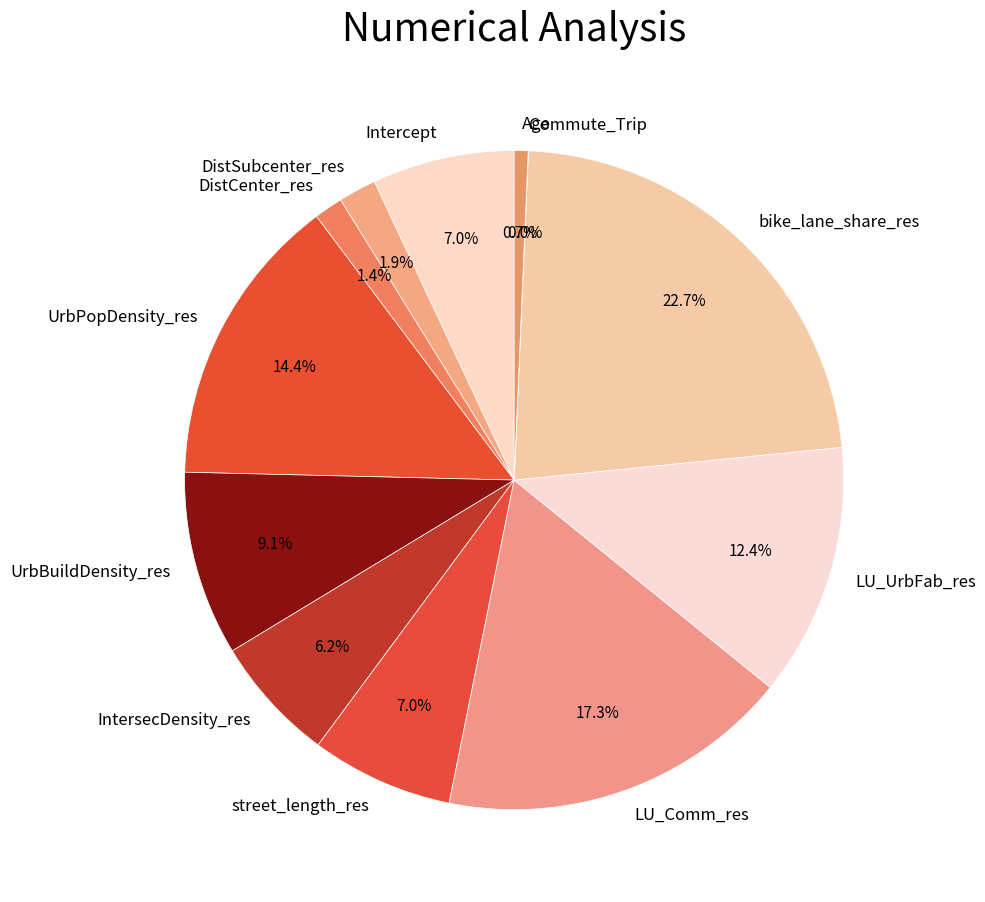

Which category has the biggest portion of the pie?

bike_lane_share_res